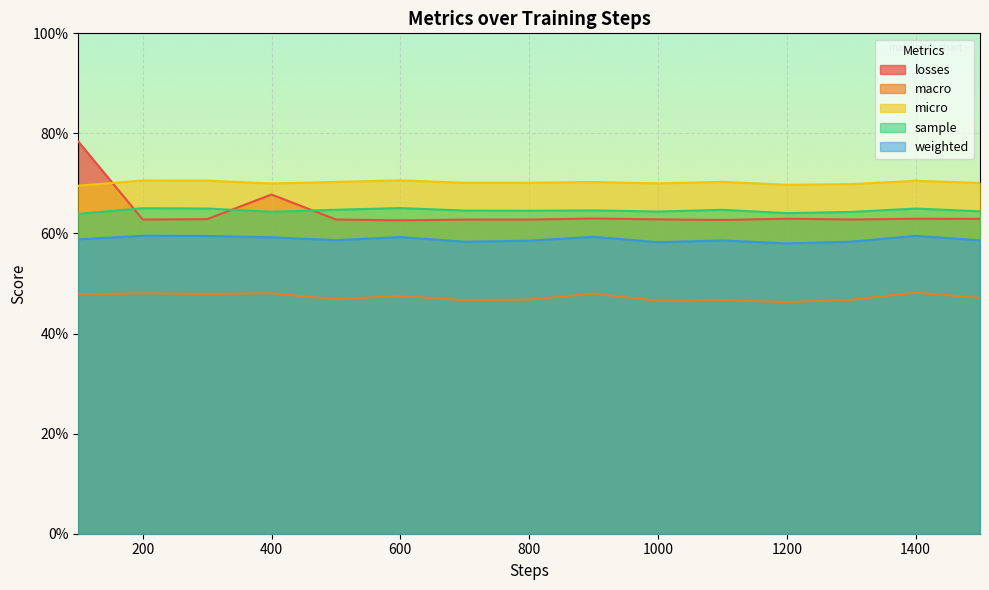

Where is the first local maximum for micro?

200